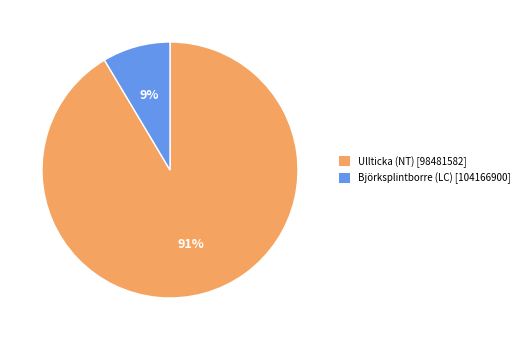

True or false: Björksplintborre (LC) [104166900] accounts for 9% of the total.

True